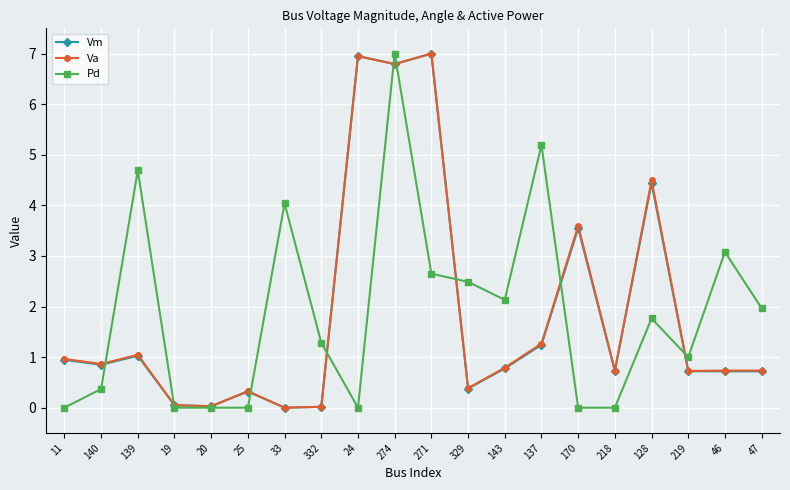

What is the difference between the second highest and minimum values in the Vm series?

6.9